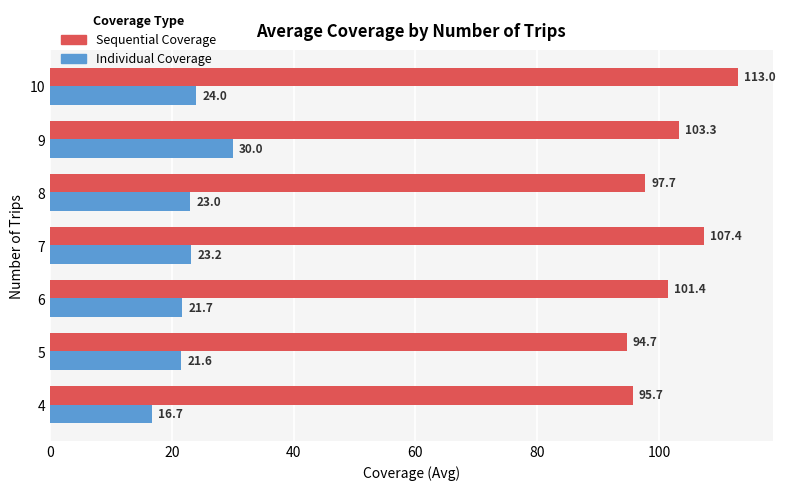

Which category has the highest value across all series?

10